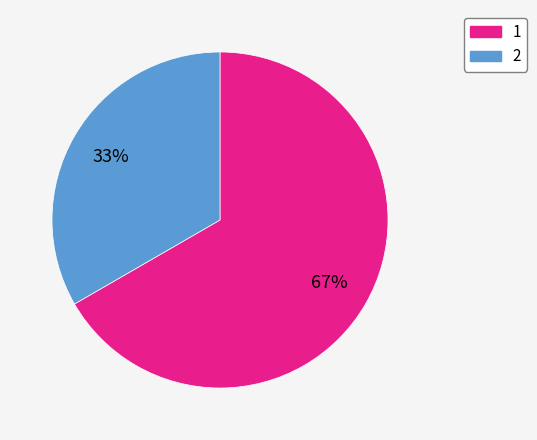

Approximately how many times larger is the value at 1 compared to 2?

2.0